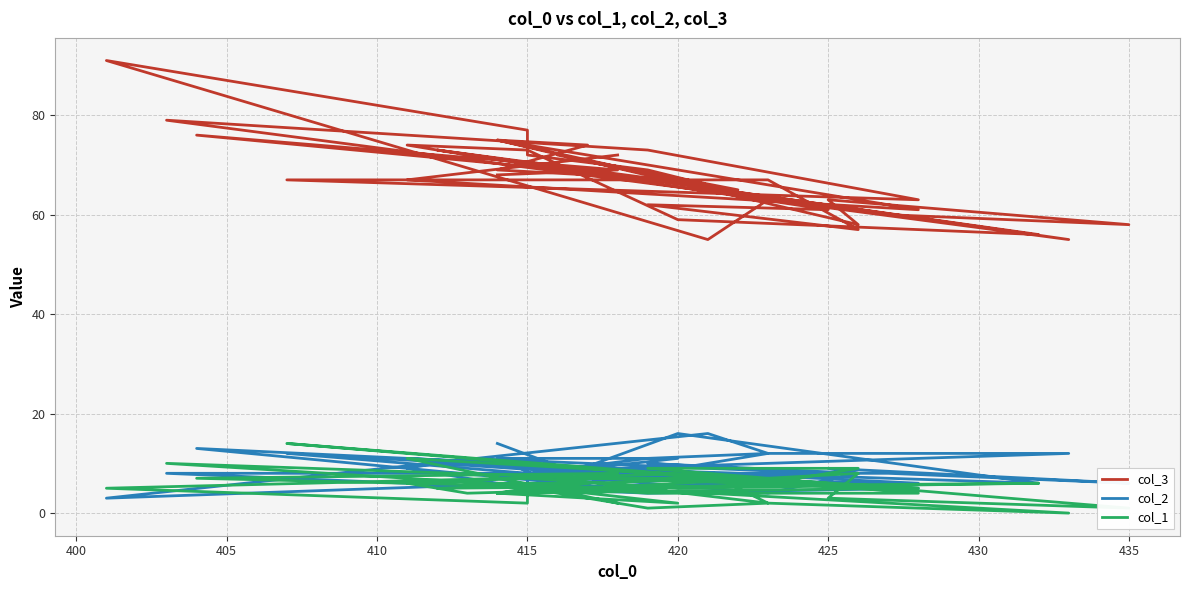

Which series has the largest range (max minus min)?

col_3